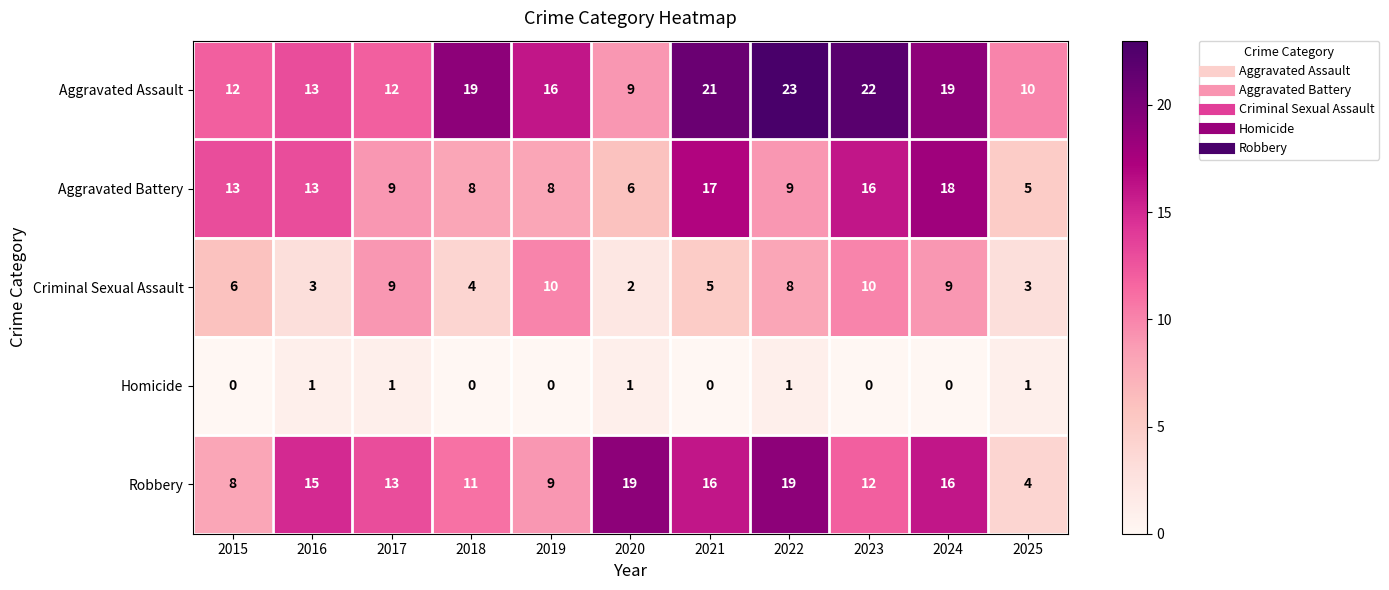

What is the difference between the highest and lowest values at 2020?

18